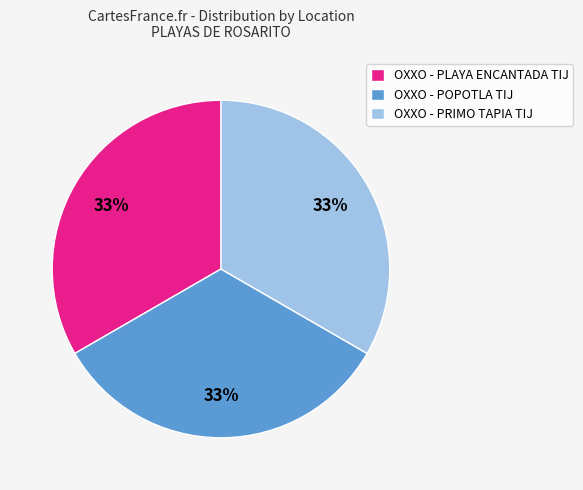

To the nearest percent, what is the combined percentage of OXXO - POPOTLA TIJ and OXXO - PRIMO TAPIA TIJ?

67%